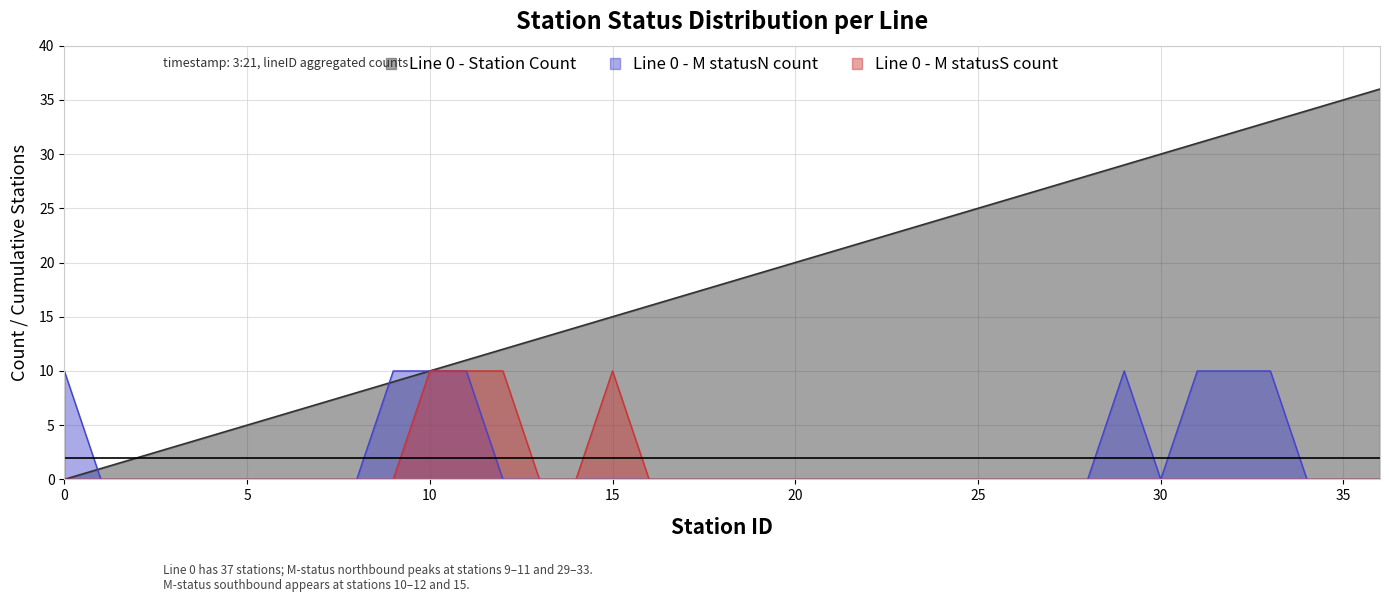

At which label is Line 0 - Station Count closest to 18?

18